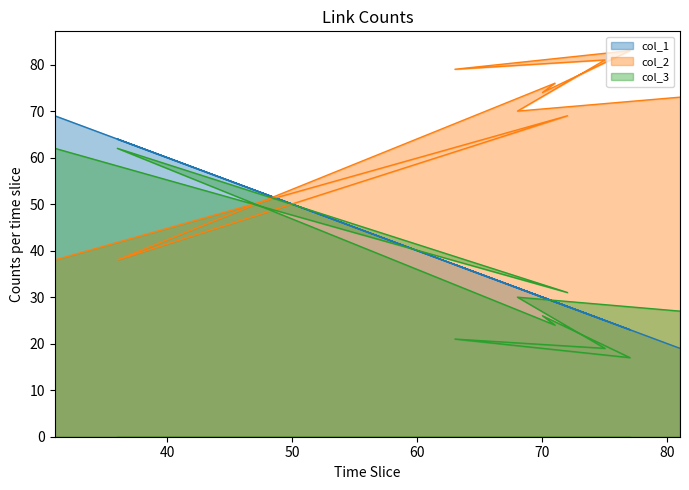

The col_1 series shows 19 at 81. True or false?

True